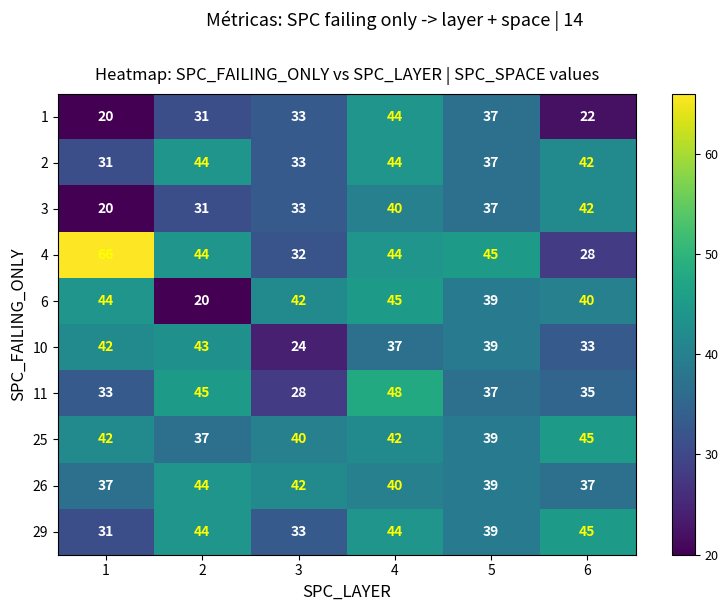

What is the maximum value for 10?

43